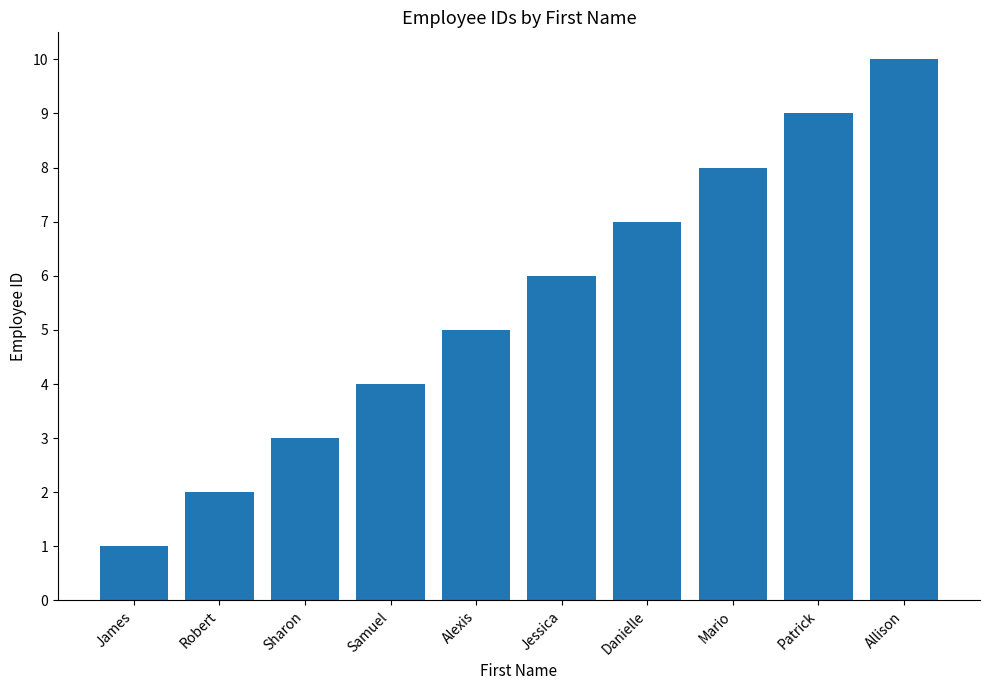

What is the ratio of the value at Sharon to the value at Alexis?

0.6